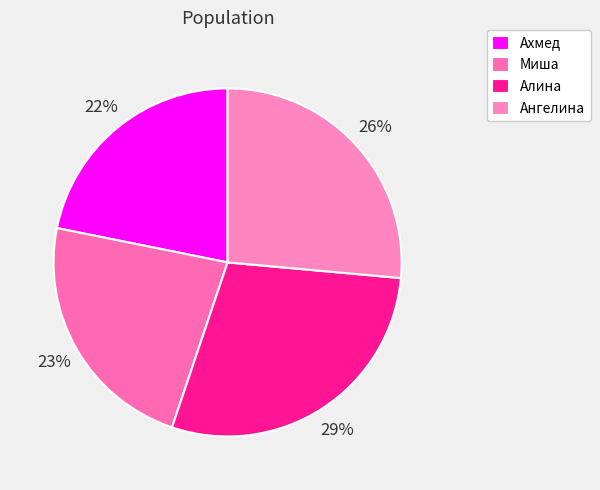

What is the smallest slice in the pie chart?

Ахмед